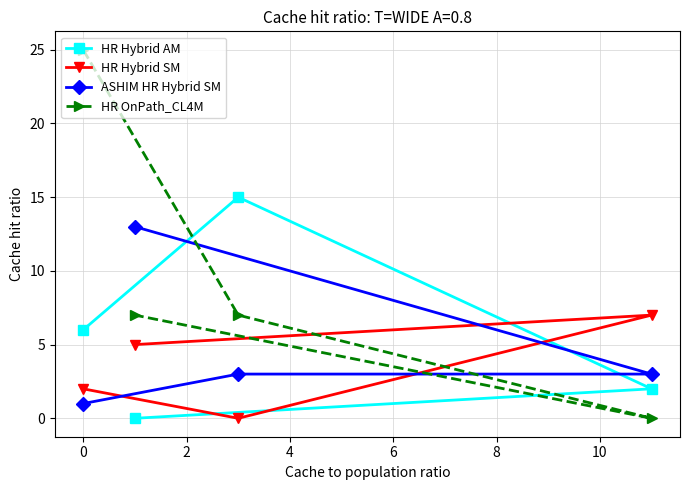

After their last crossing, which series has the higher values: HR OnPath_CL4M or ASHIM HR Hybrid SM?

ASHIM HR Hybrid SM